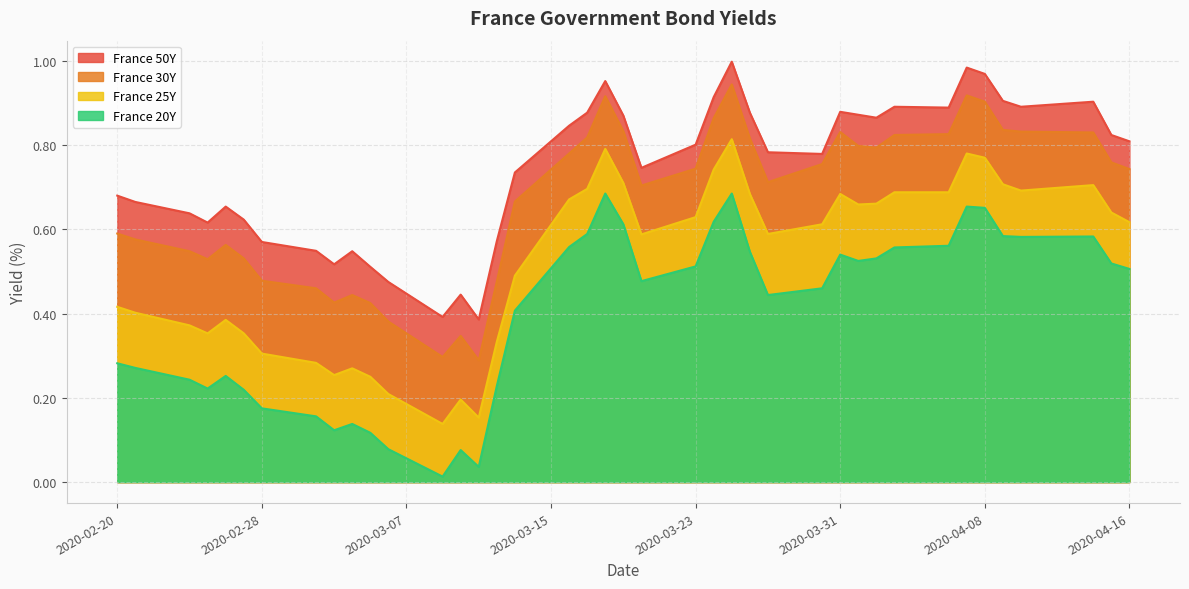

Rank the series by their maximum value, from lowest to highest.

France 20Y, France 25Y, France 30Y, France 50Y